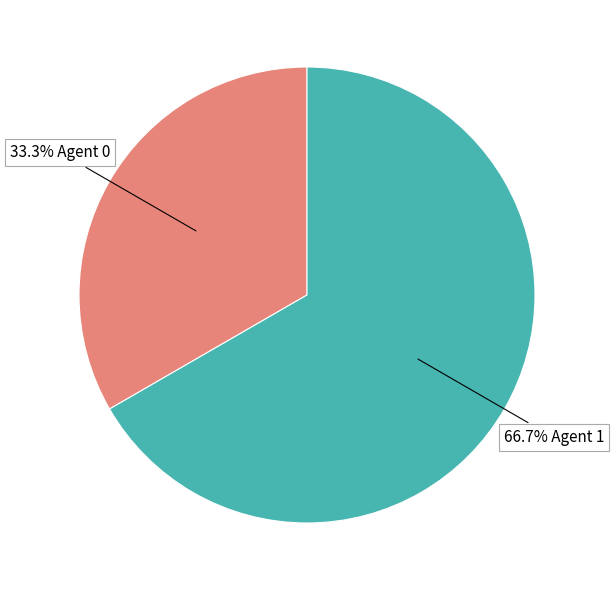

Does any single category account for the majority?

Yes